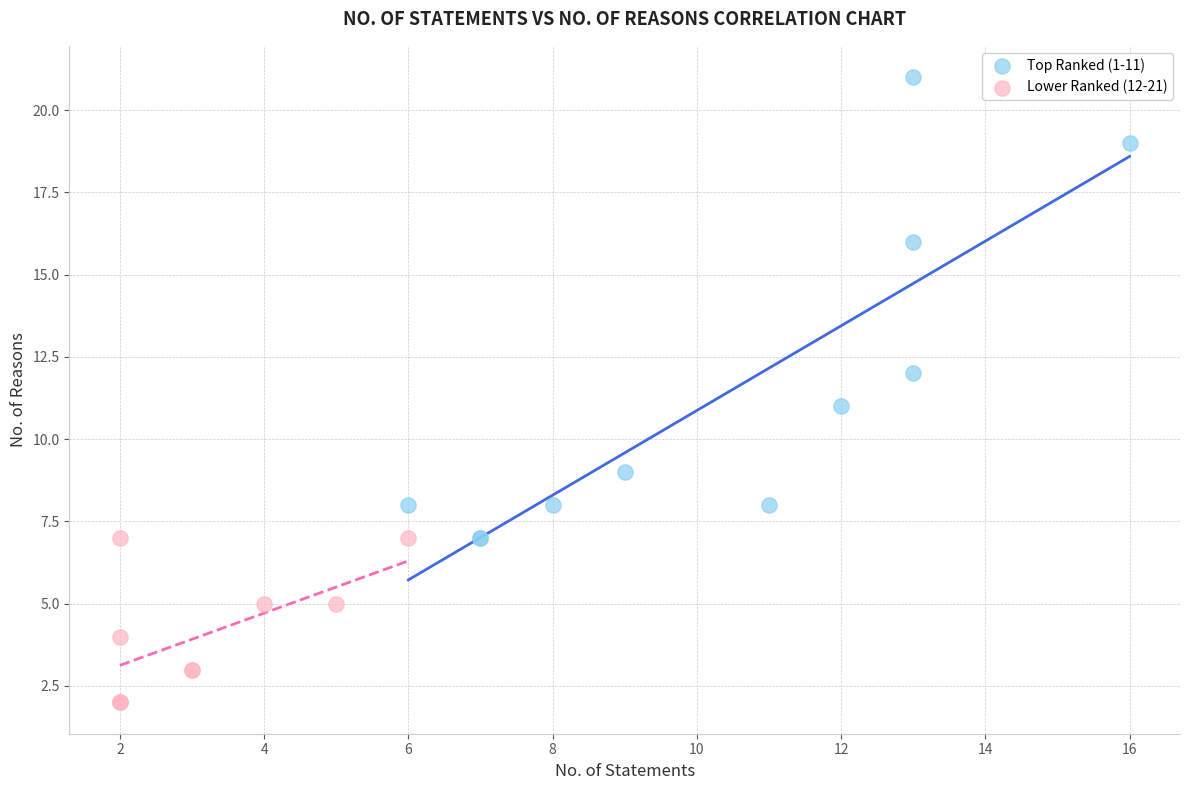

What are all the series names shown in the legend?

Top Ranked (1-11), Lower Ranked (12-21)